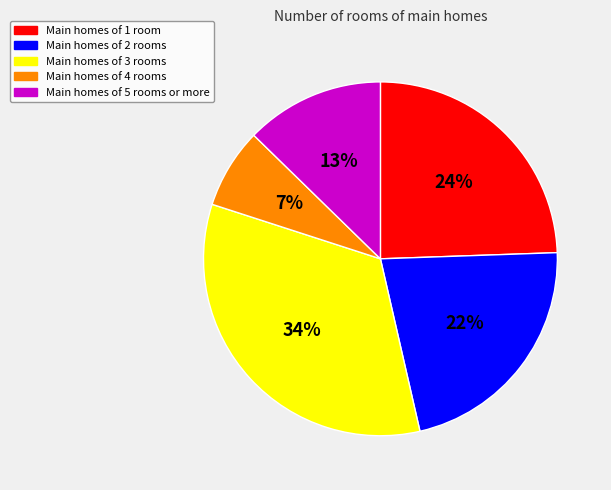

To the nearest percent, what is the average slice percentage?

20%